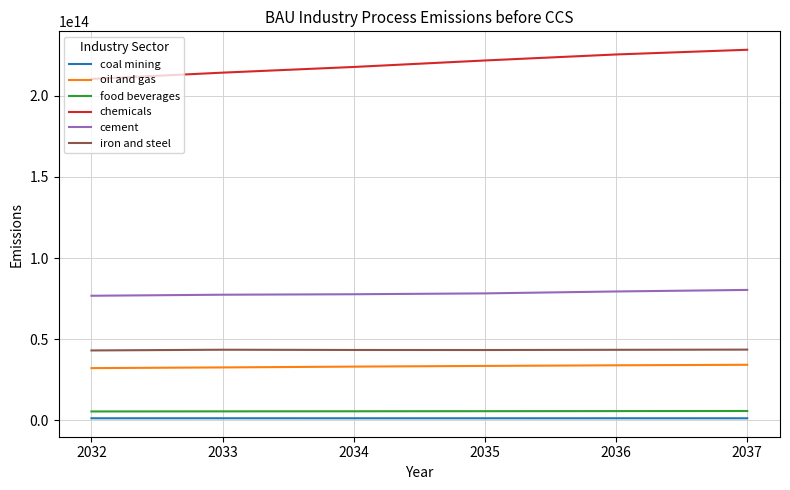

True or false: oil and gas and cement intersect in this chart.

False